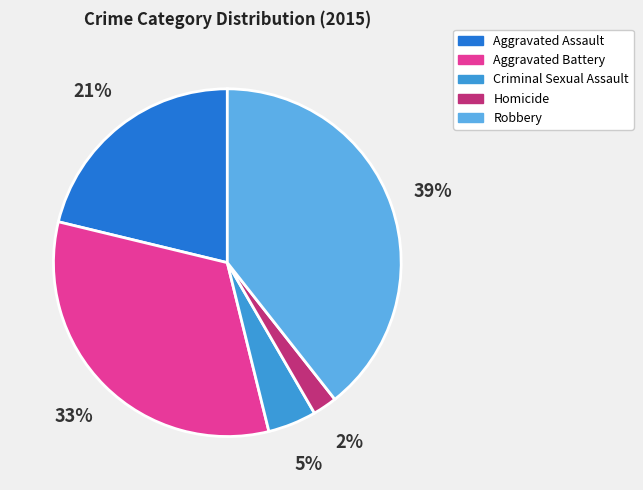

True or false: Aggravated Assault accounts for 32% of the total.

False